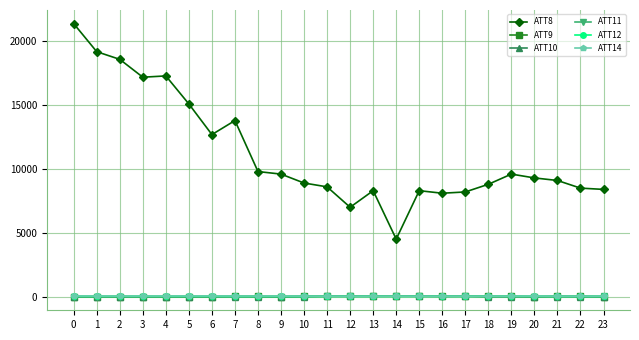

True or false: ATT8 and ATT10 cross at least once.

False